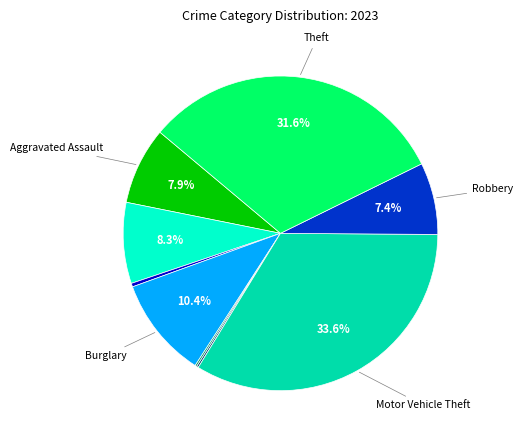

Is there any slice that represents more than half of the pie?

No